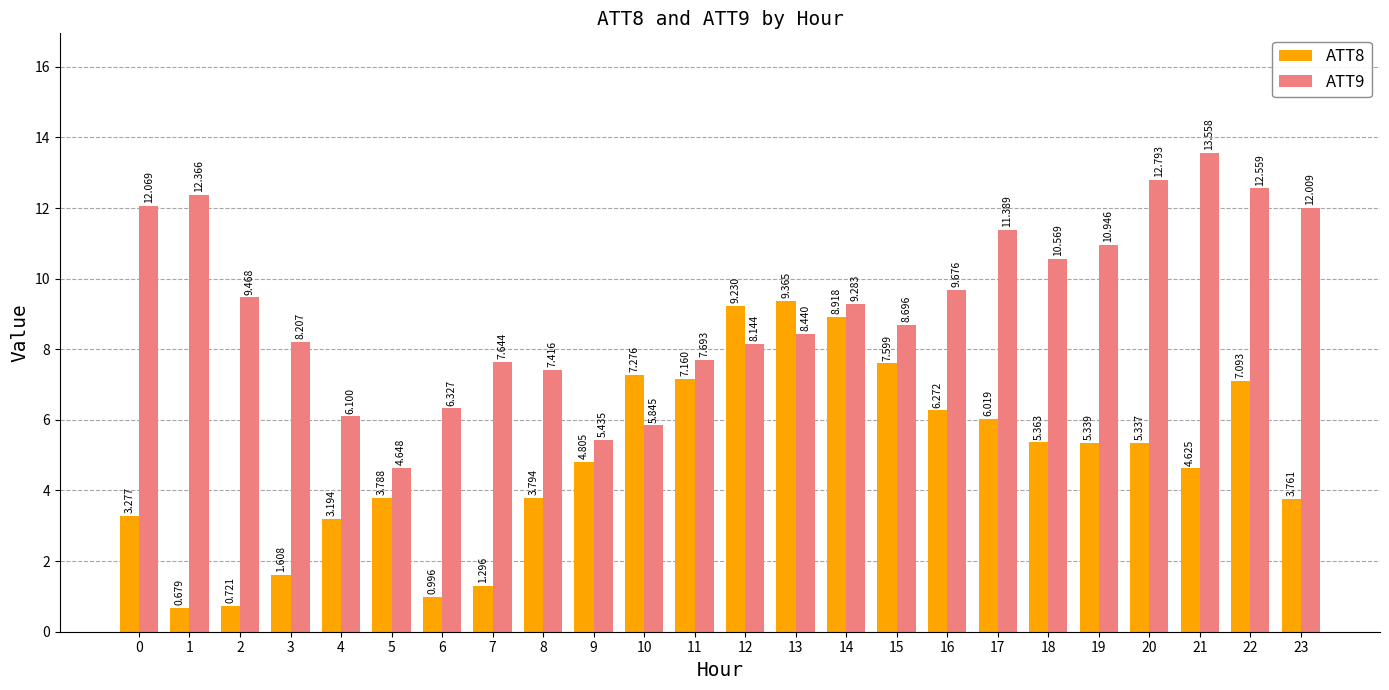

Which category has the highest value in the ATT8 series?

13